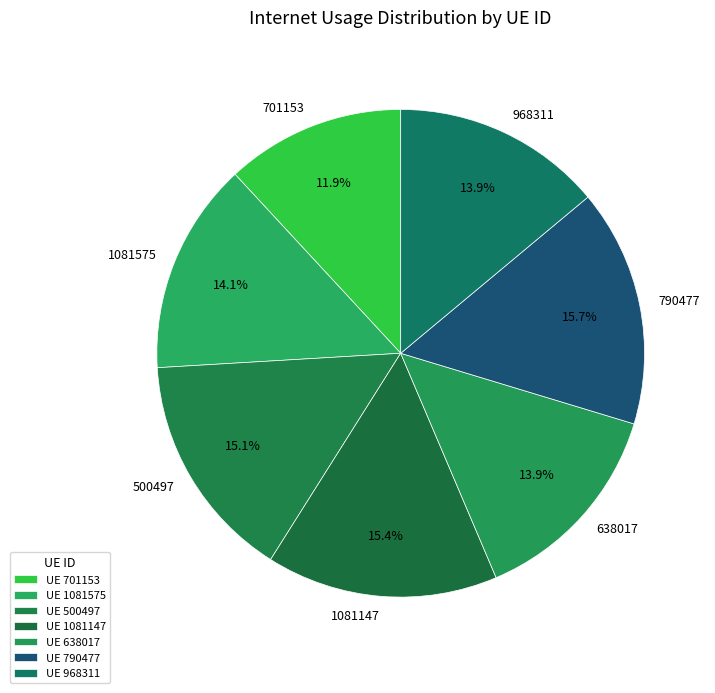

Which slice is the smallest?

701153